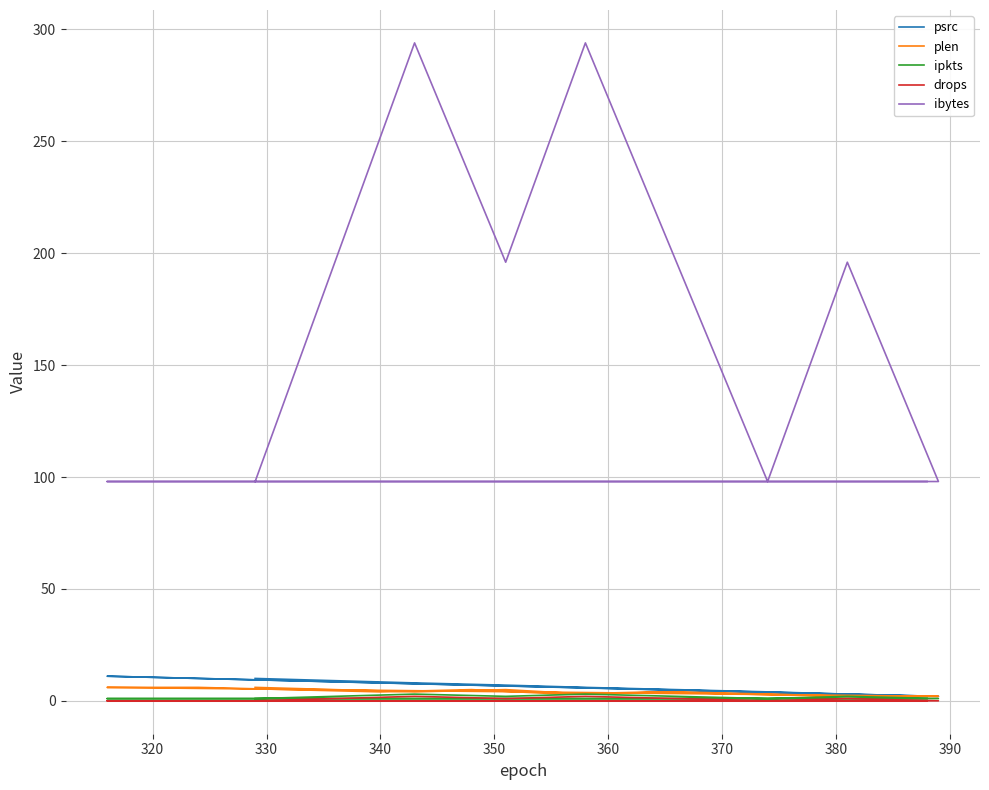

How many psrc values are between 4 and 9?

12